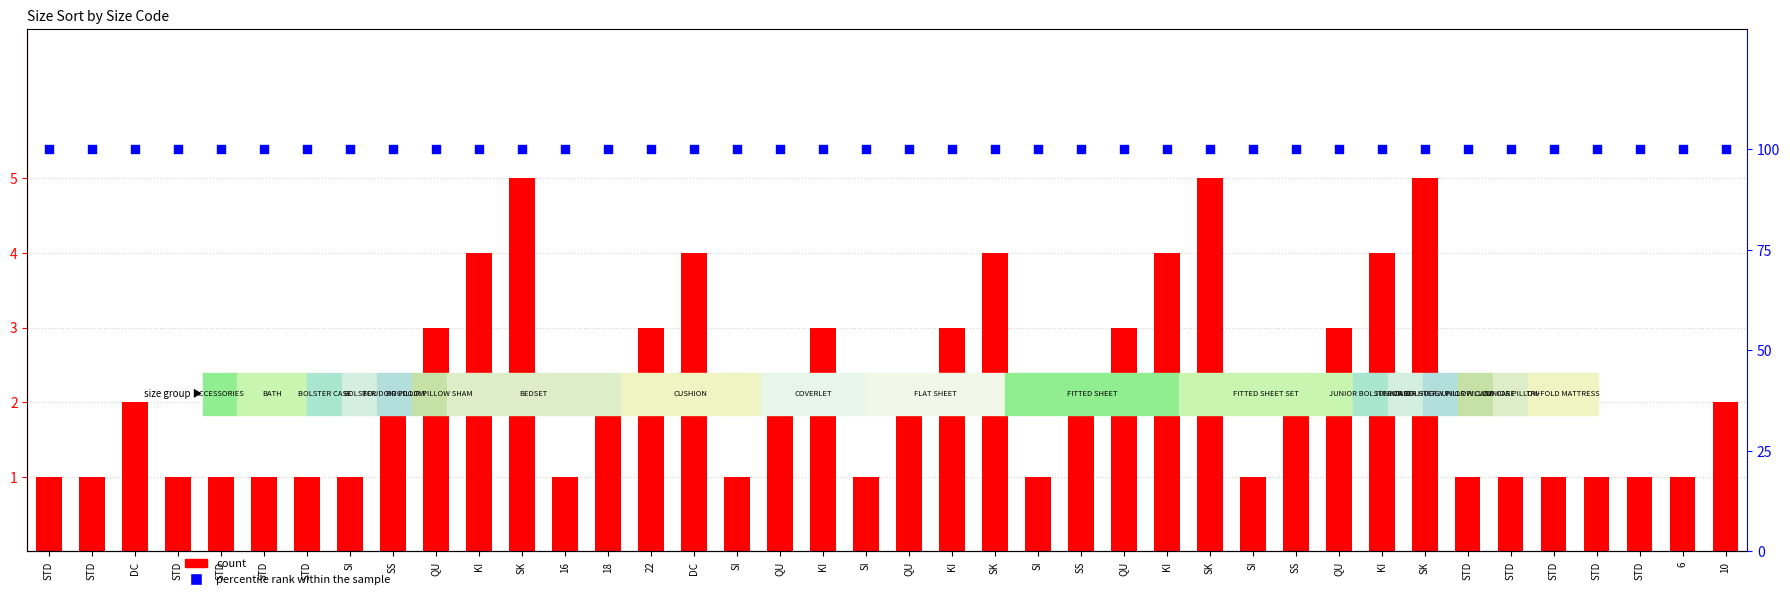

Which series has the largest Y range (max minus min)?

count